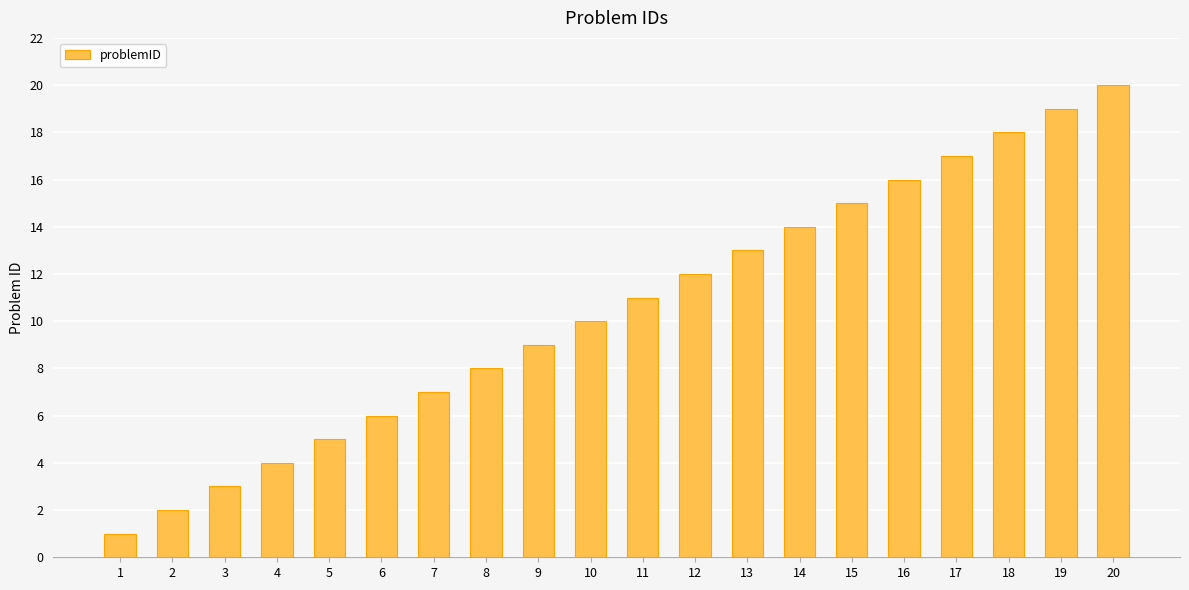

Does the chart contain stacked bars?

No